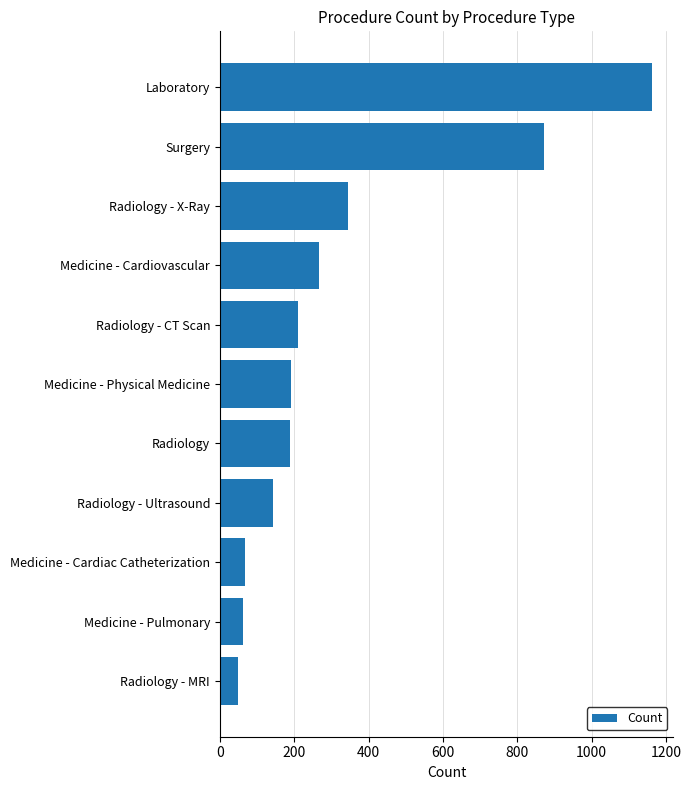

How many values are below 192?

5